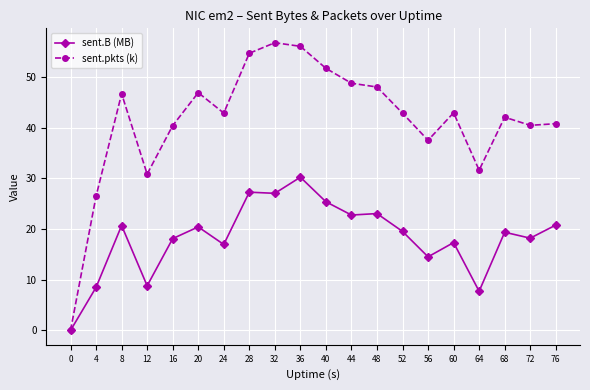

At 72, list the series in order from smallest to largest.

sent.B (MB), sent.pkts (k)